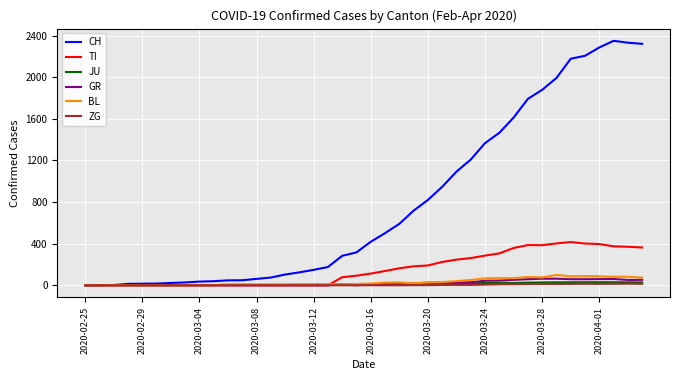

Which series has the largest total across all categories?

CH